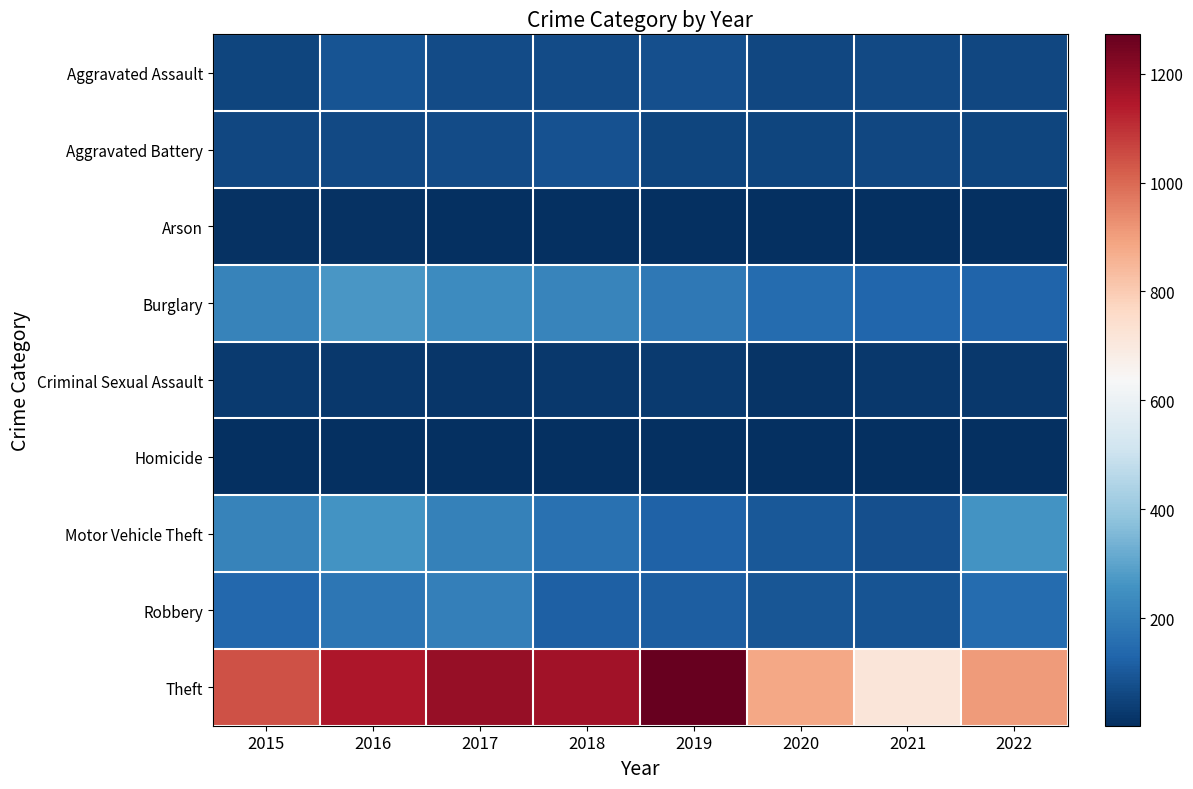

What is the total value across all series at 2015?

1768